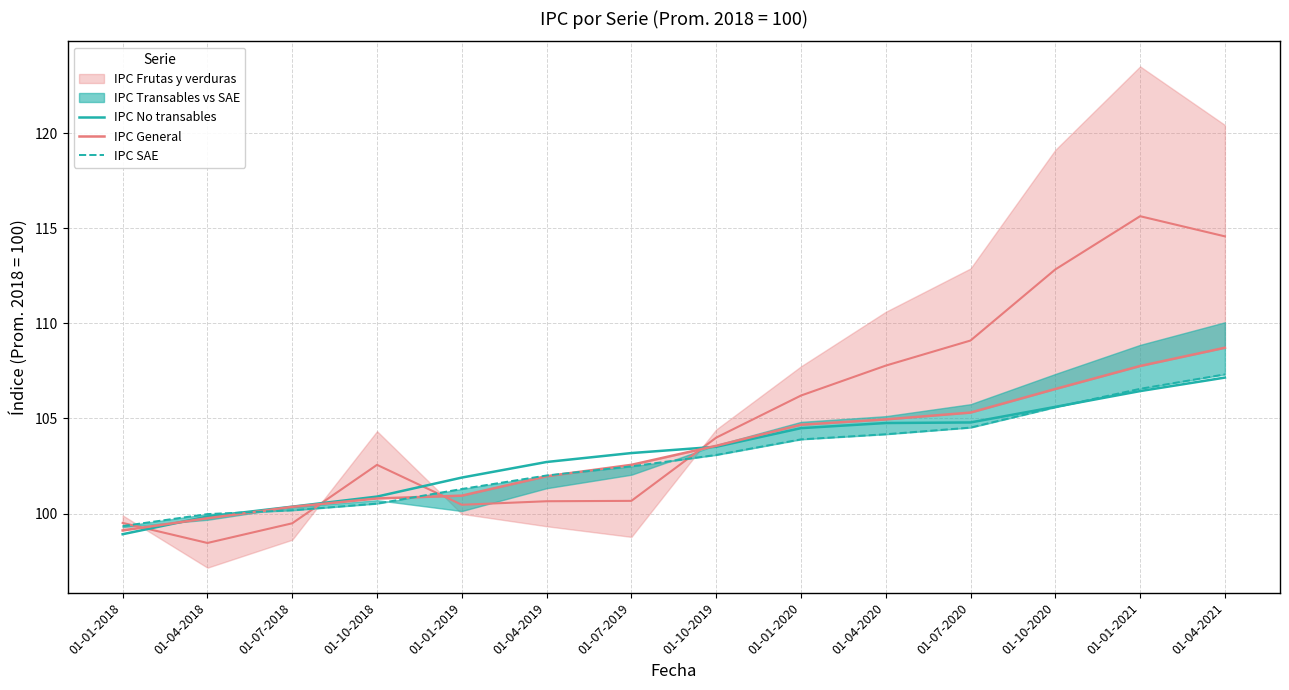

Where does the IPC SAE series first go above 103?

01-10-2019